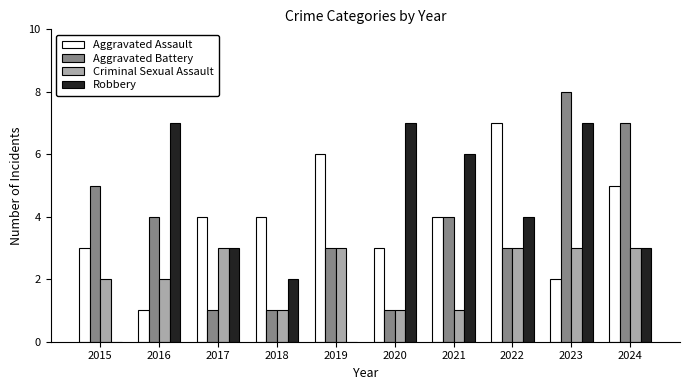

Count the Aggravated Assault values in the range 3 to 5.

6